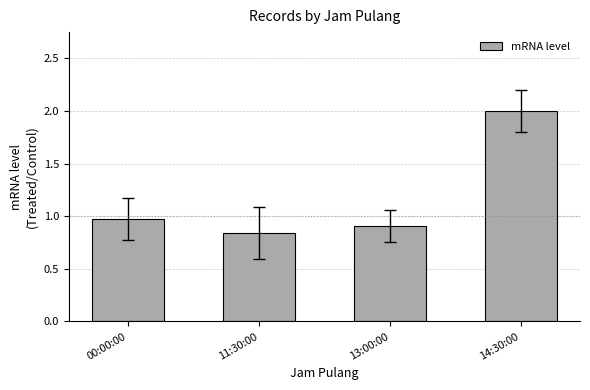

List the labels in order of value, smallest first.

11:30:00, 13:00:00, 00:00:00, 14:30:00